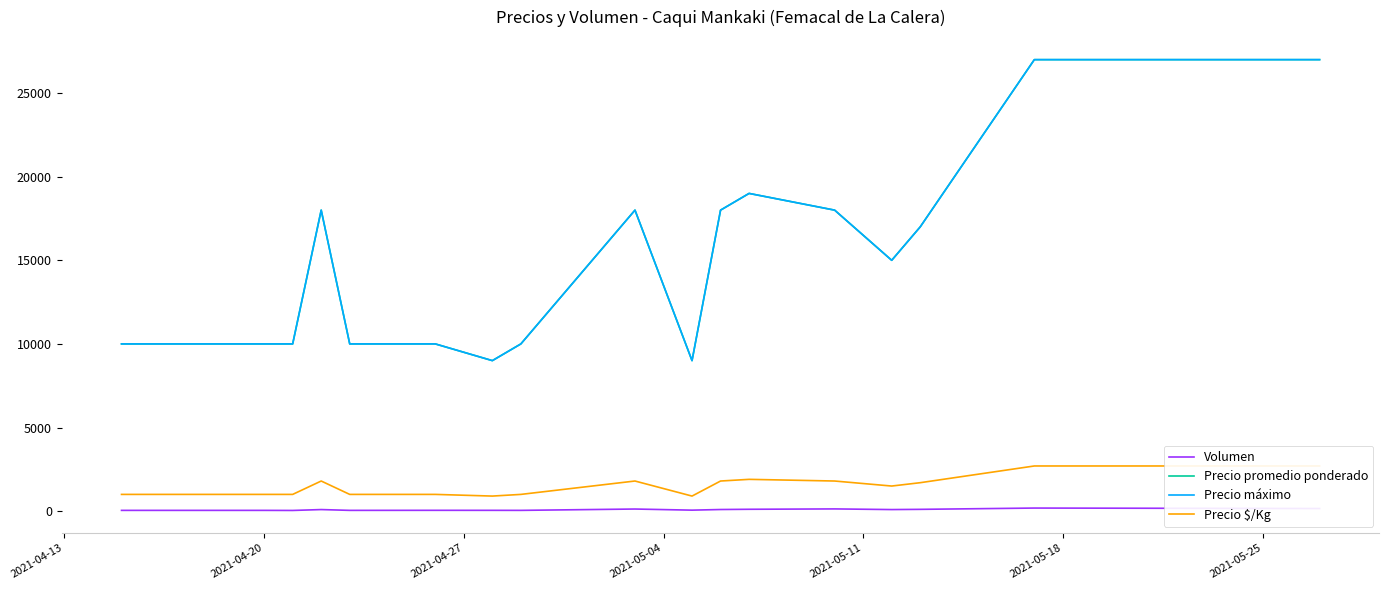

What are all the series names shown in the legend?

Volumen, Precio promedio ponderado, Precio máximo, Precio $/Kg